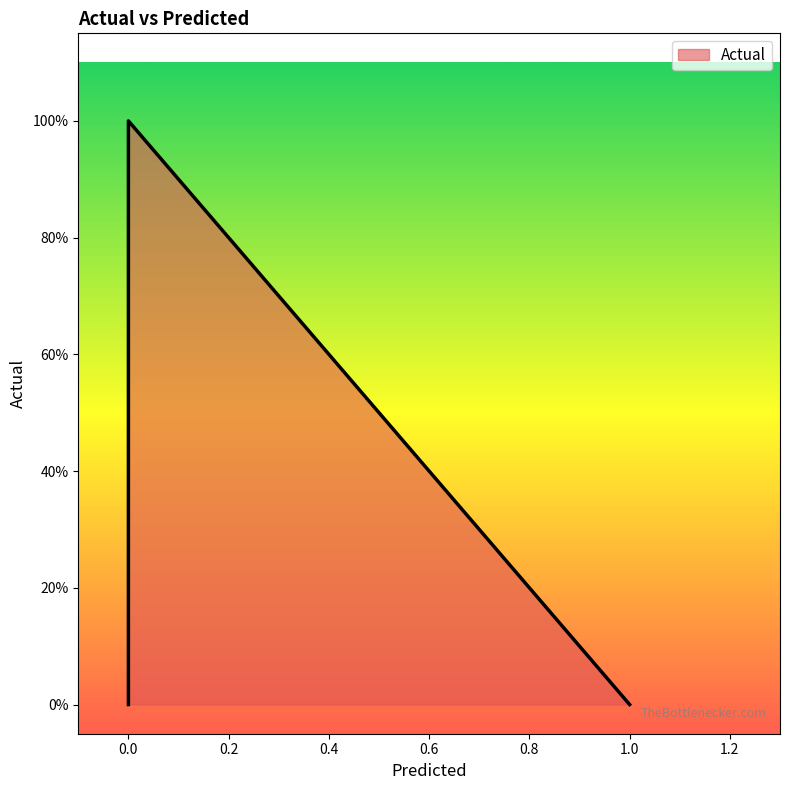

What is the greatest value displayed?

1